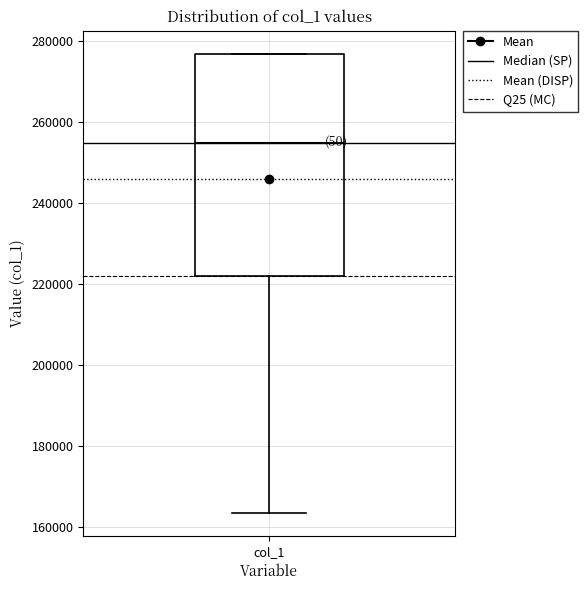

Transcribe this box plot: give where the median line is, the range the box spans, and where the two whiskers end, as read against the y-axis. The values are not printed on the chart, so give them approximately, as read against the axis.

median 254000, box 222000 to 276000, whiskers 164000 to 276000